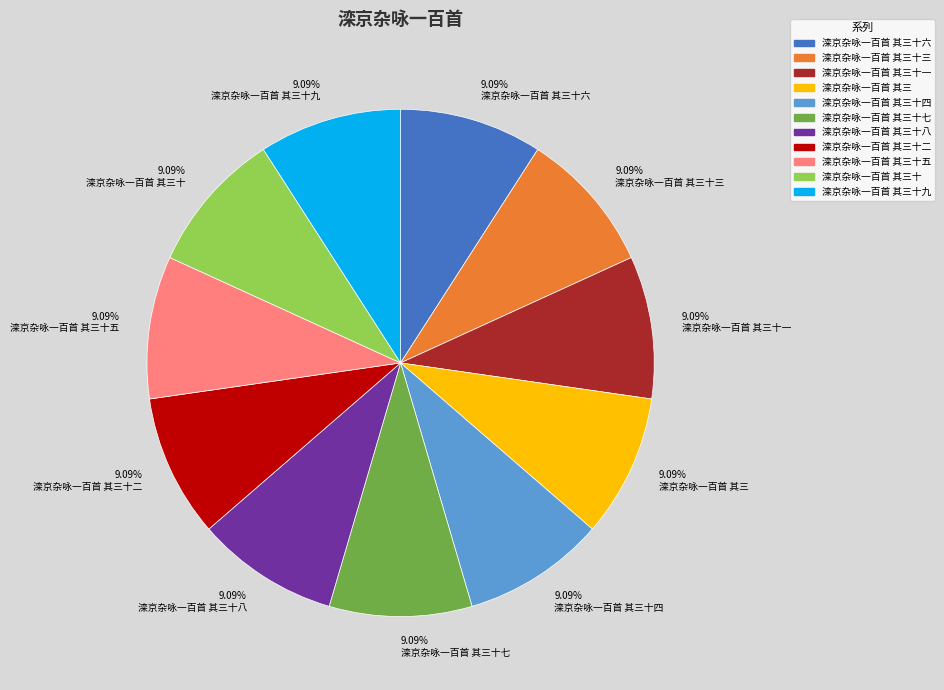

What is the ratio of the value at 滦京杂咏一百首 其三十九 to the value at 滦京杂咏一百首 其三十一?

1.0